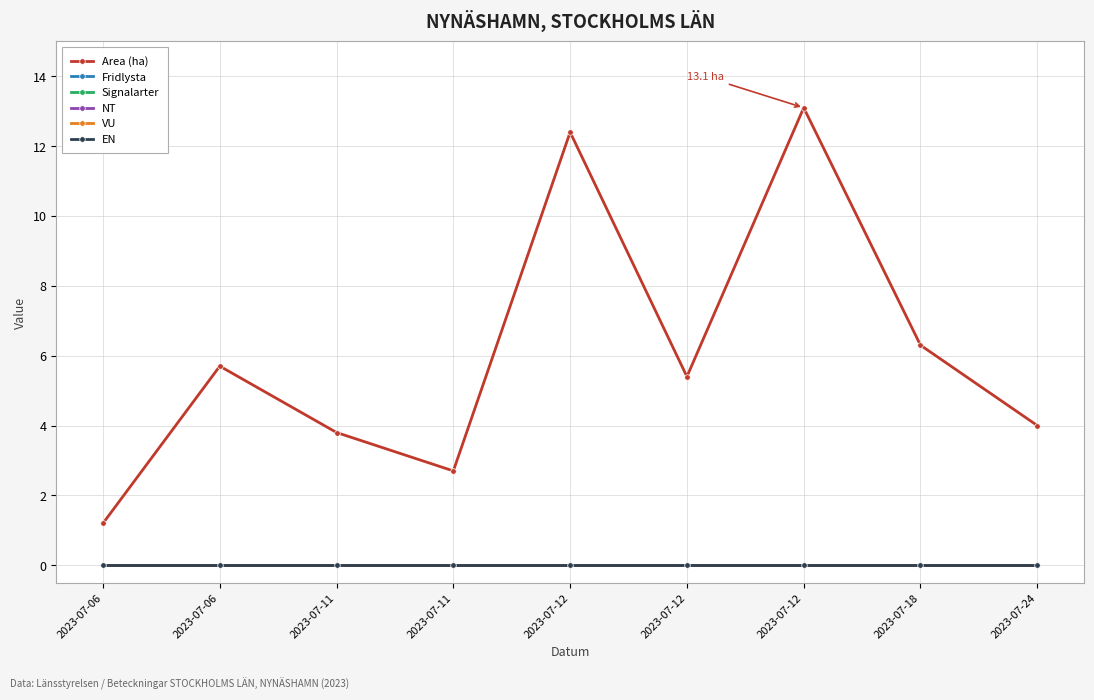

True or false: NT and EN intersect in this chart.

False